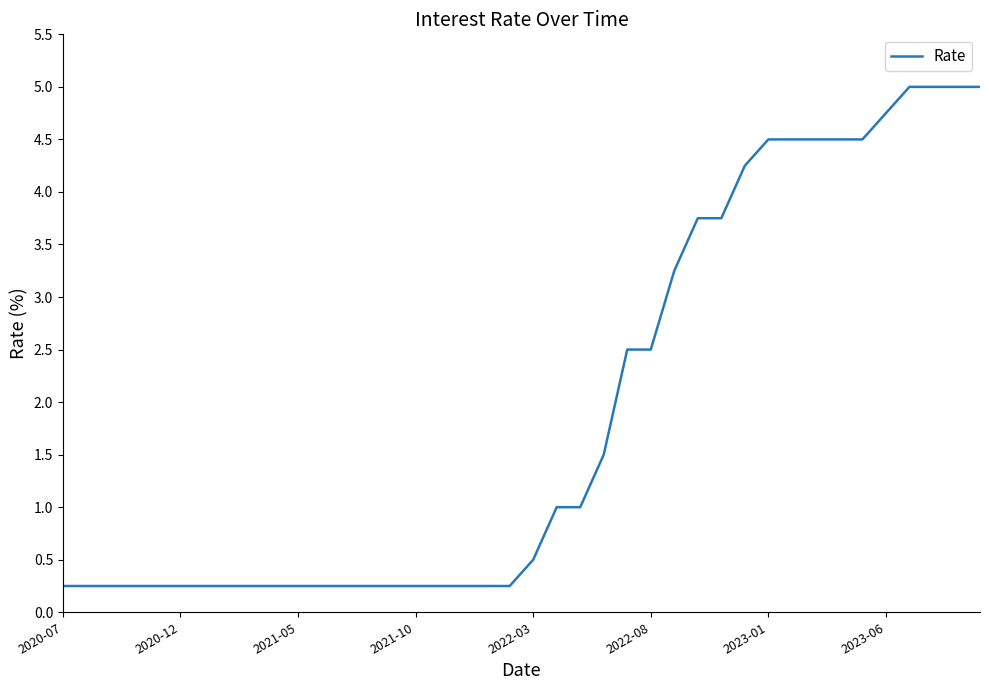

What is the greatest value displayed?

5.0